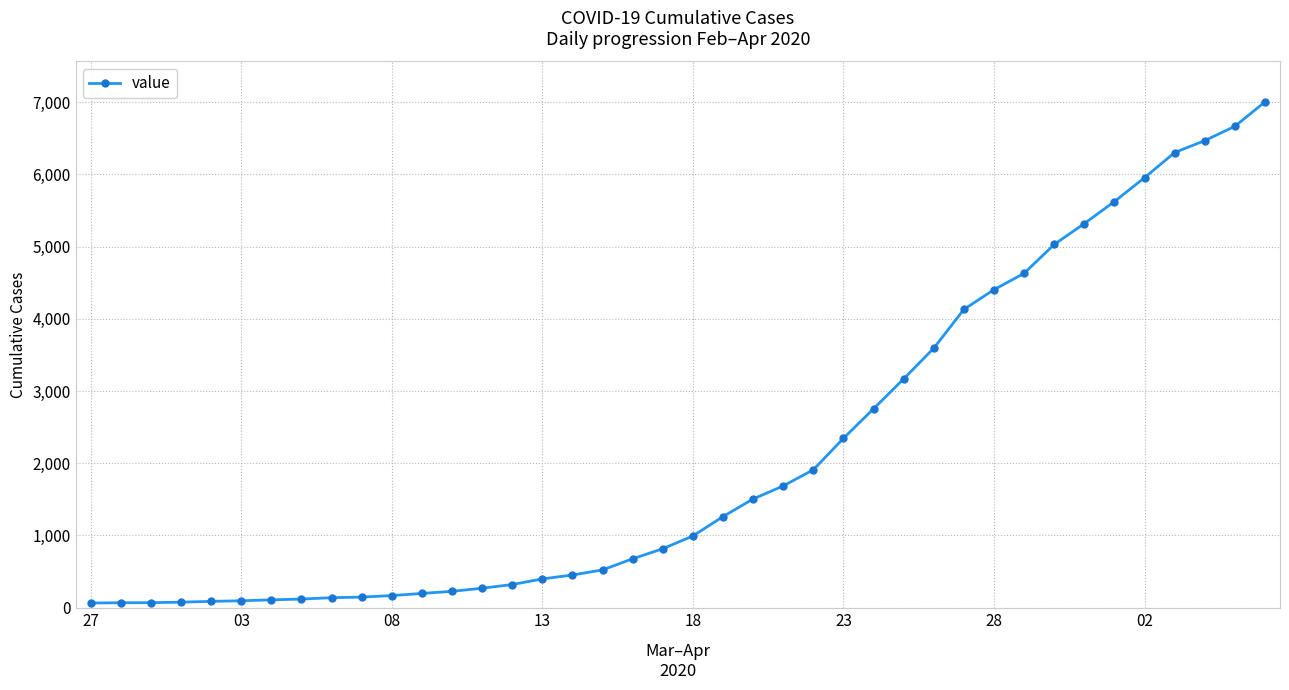

What is the difference between the maximum and minimum values?

6940